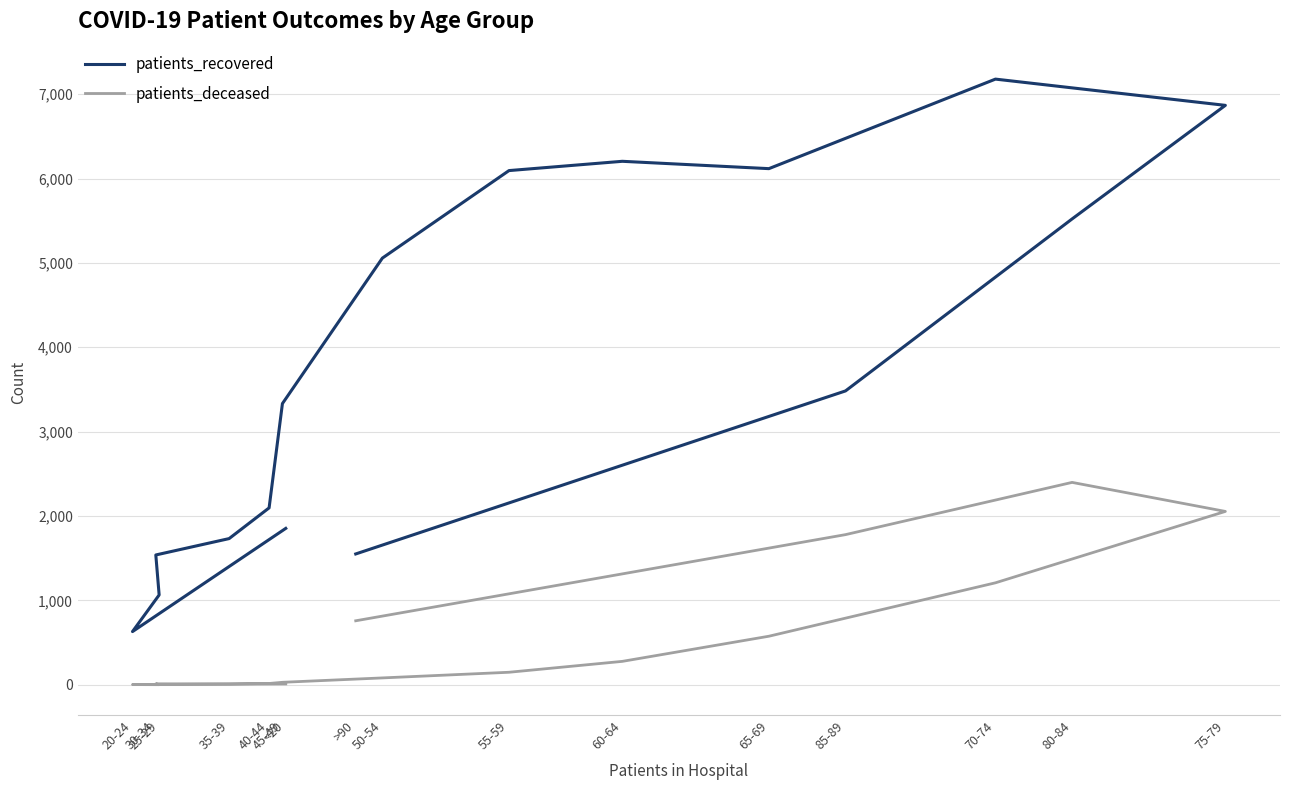

List the series in order of their peak value, highest first.

patients_recovered, patients_deceased